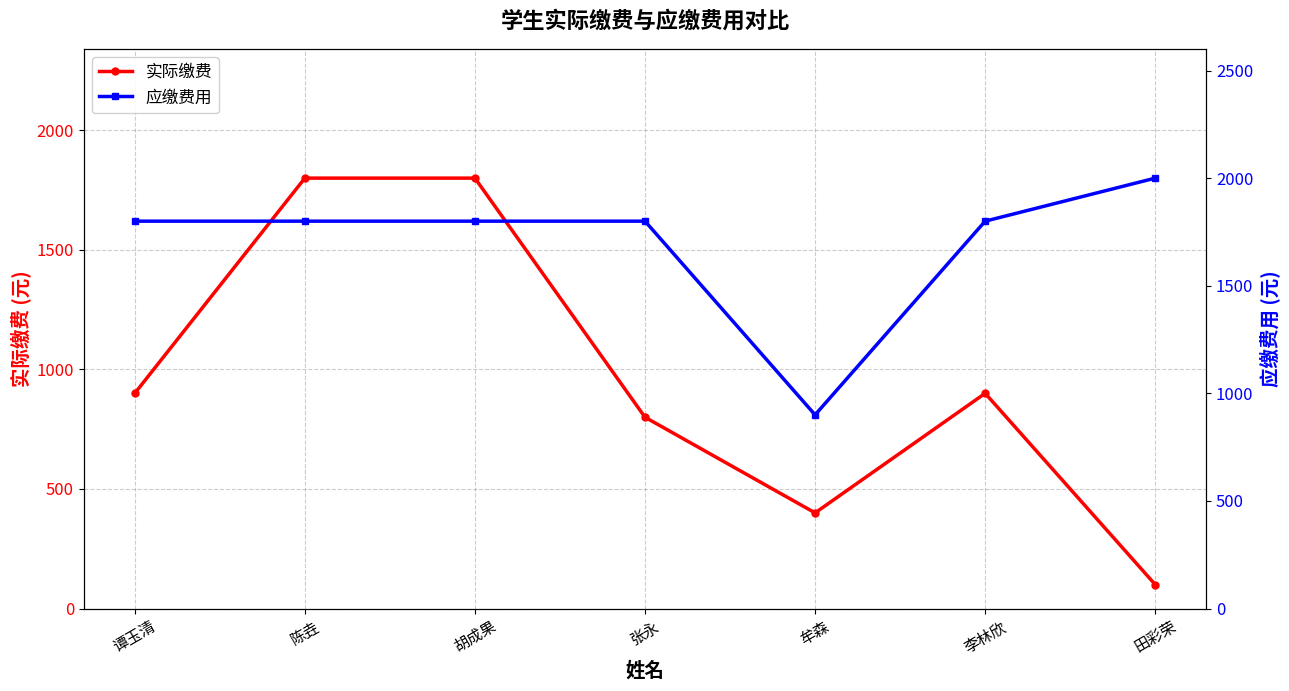

True or false: 实际缴费 and 应缴费用 intersect in this chart.

False